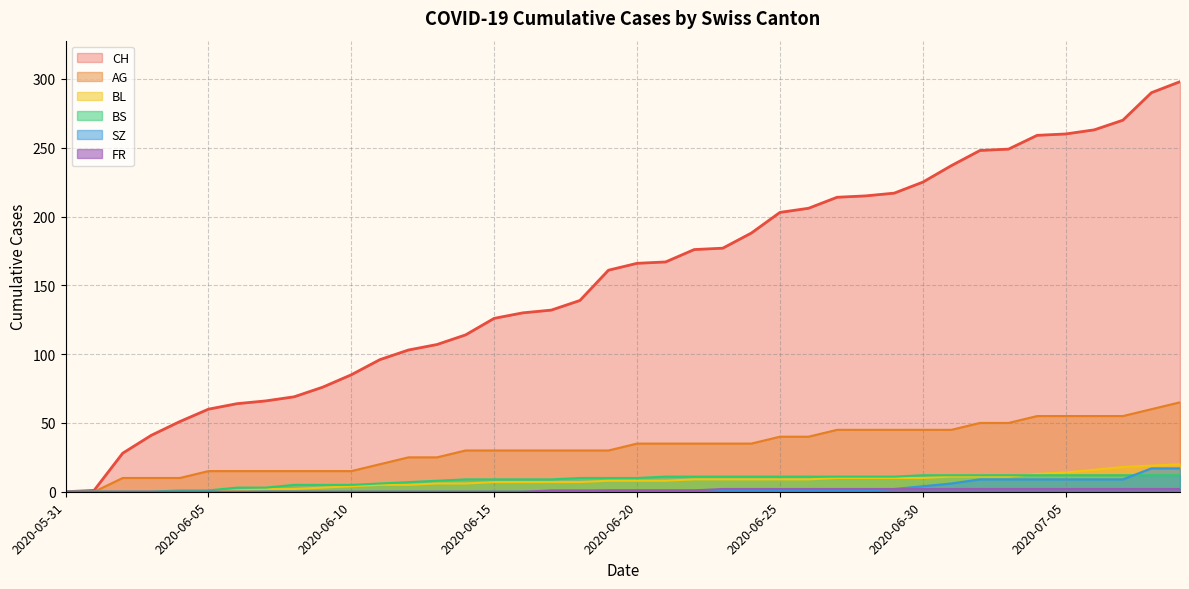

What is the total value across all series at 2020-06-20?

221